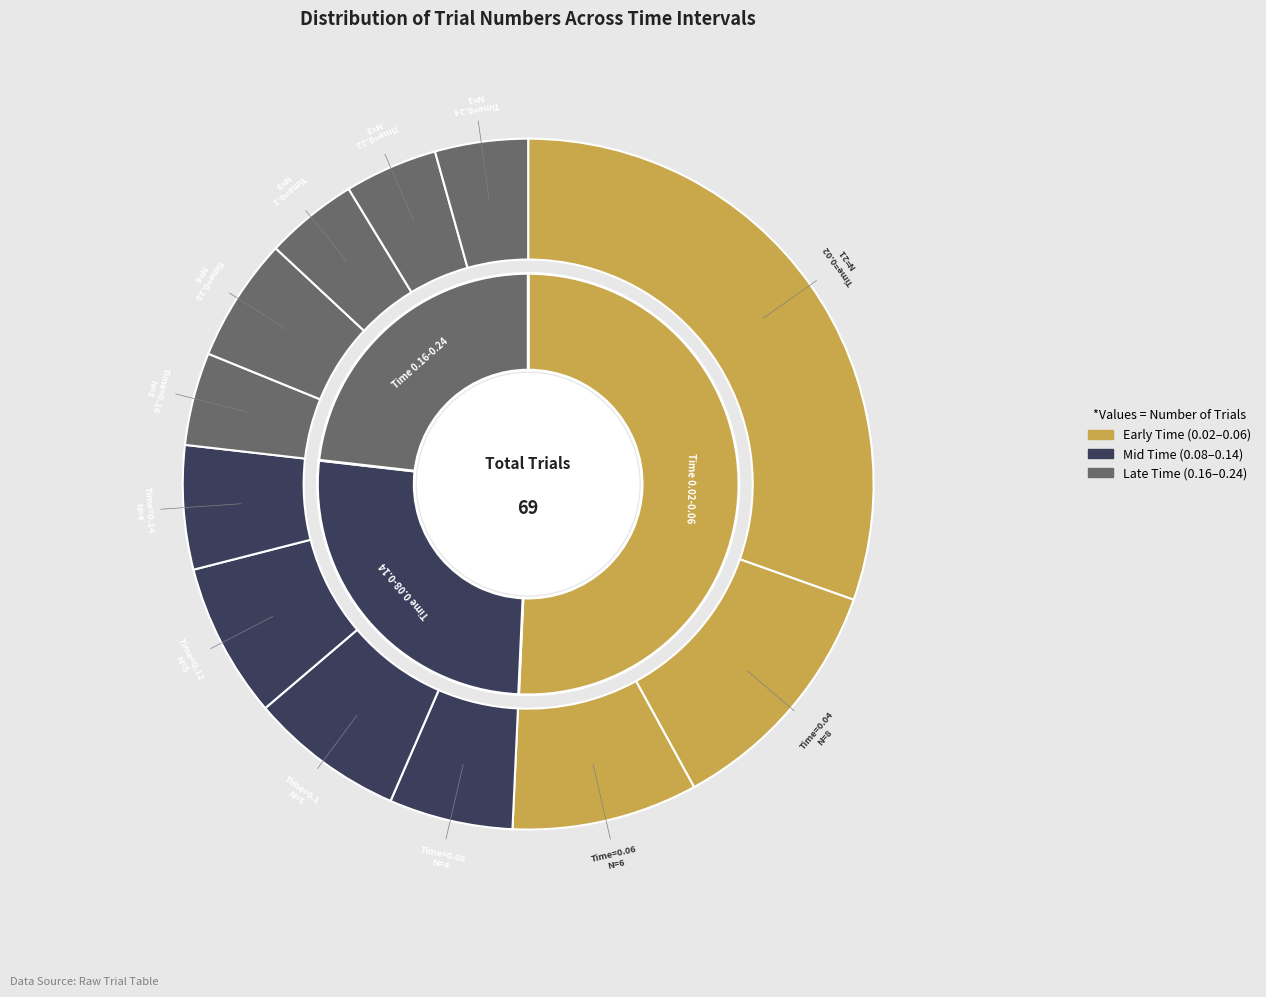

To the nearest percent, what percentage of the pie is 0.22?

4%